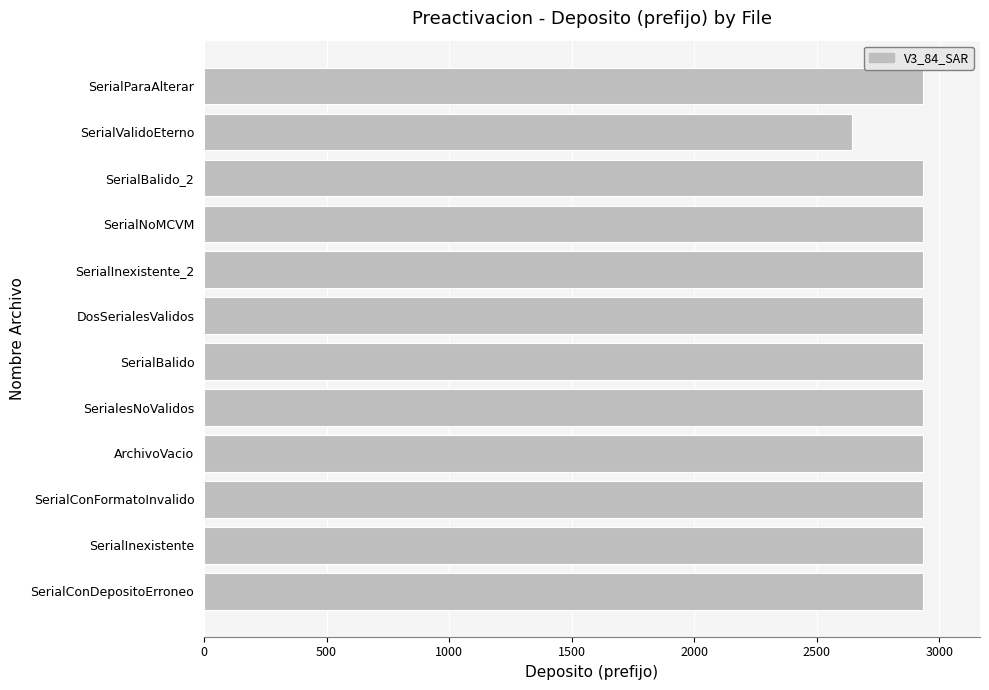

What is the greatest value displayed?

2932